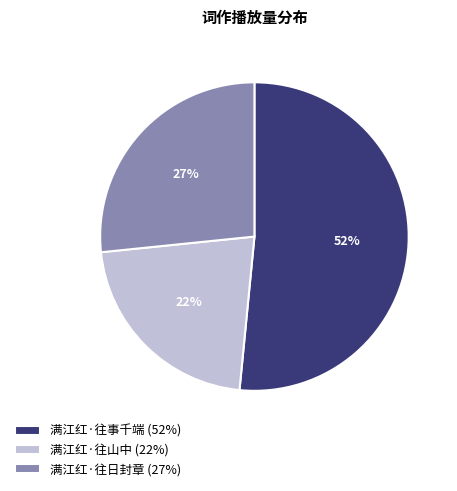

Rank the categories by value from lowest to highest.

满江红·往山中, 满江红·往日封章, 满江红·往事千端